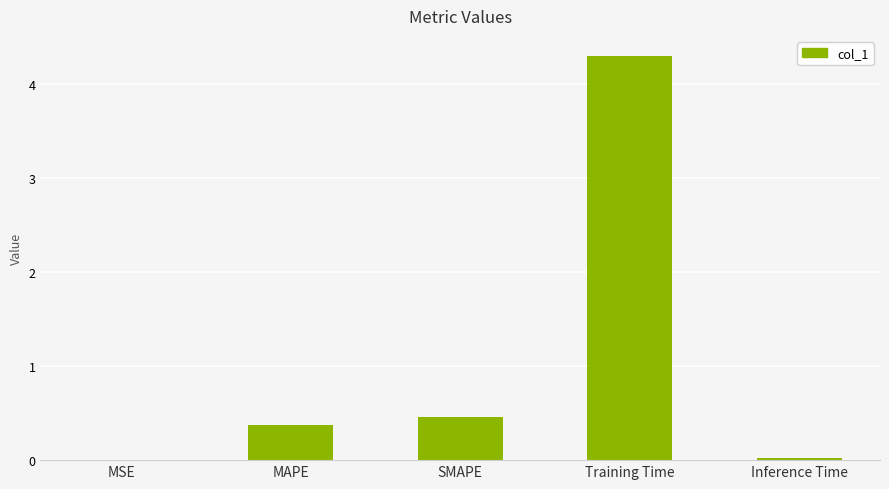

What is the approximate value at MAPE?

0.4